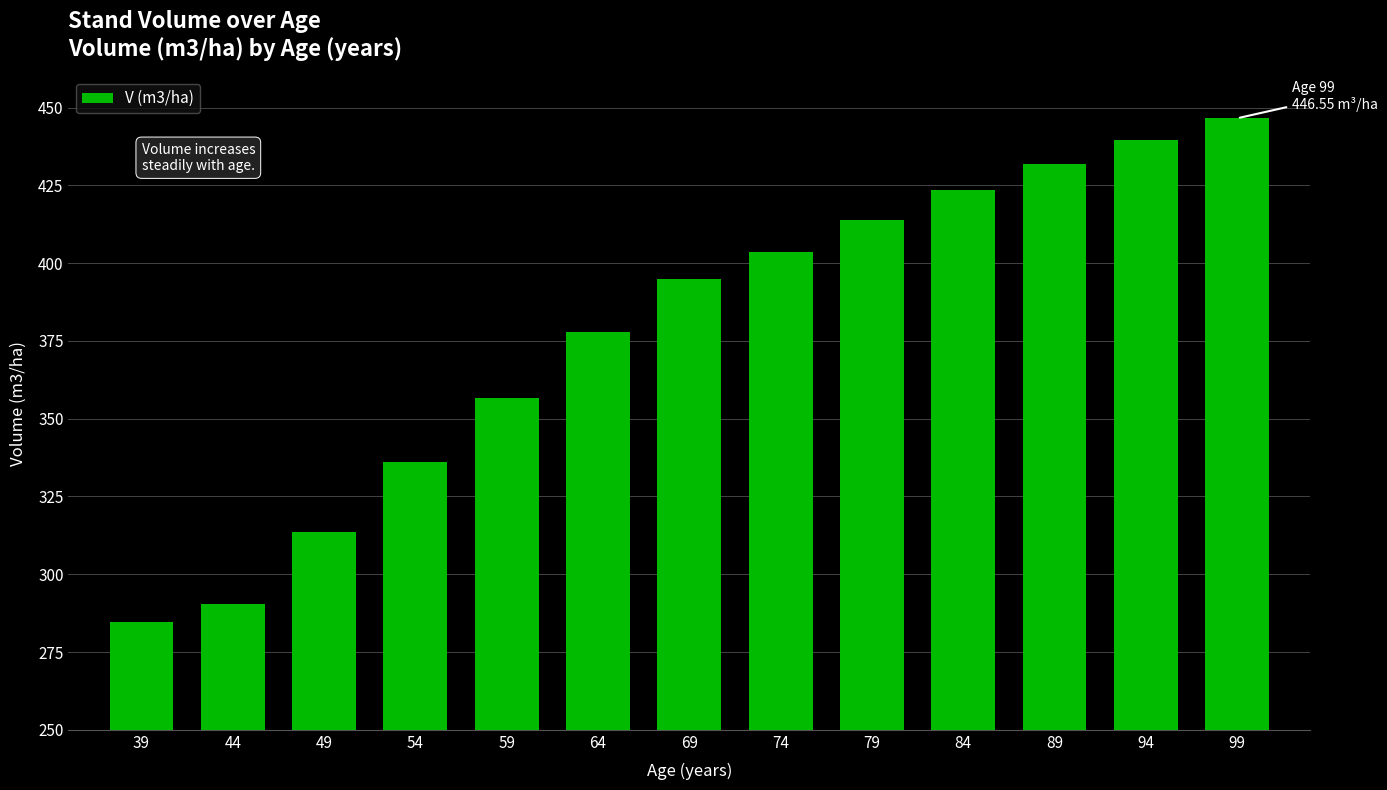

Reading right to left, transcribe all the data shown in this chart.

99=446.6	94=439.4	89=431.7	84=423.4	79=414.0	74=403.7	69=394.8	64=377.9	59=356.6	54=336.0	49=313.5	44=290.6	39=284.6